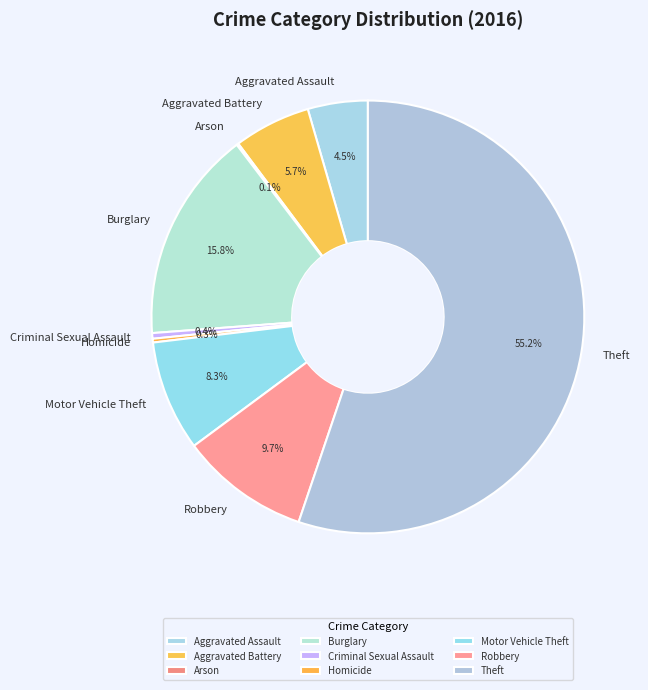

Which slice is the largest?

Theft